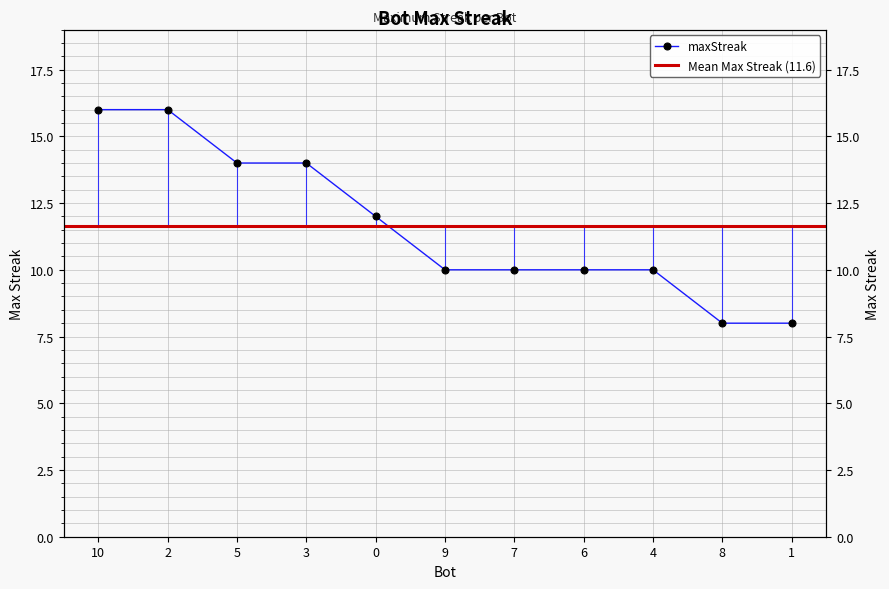

What is the sum of the values at 7 and 10?

26